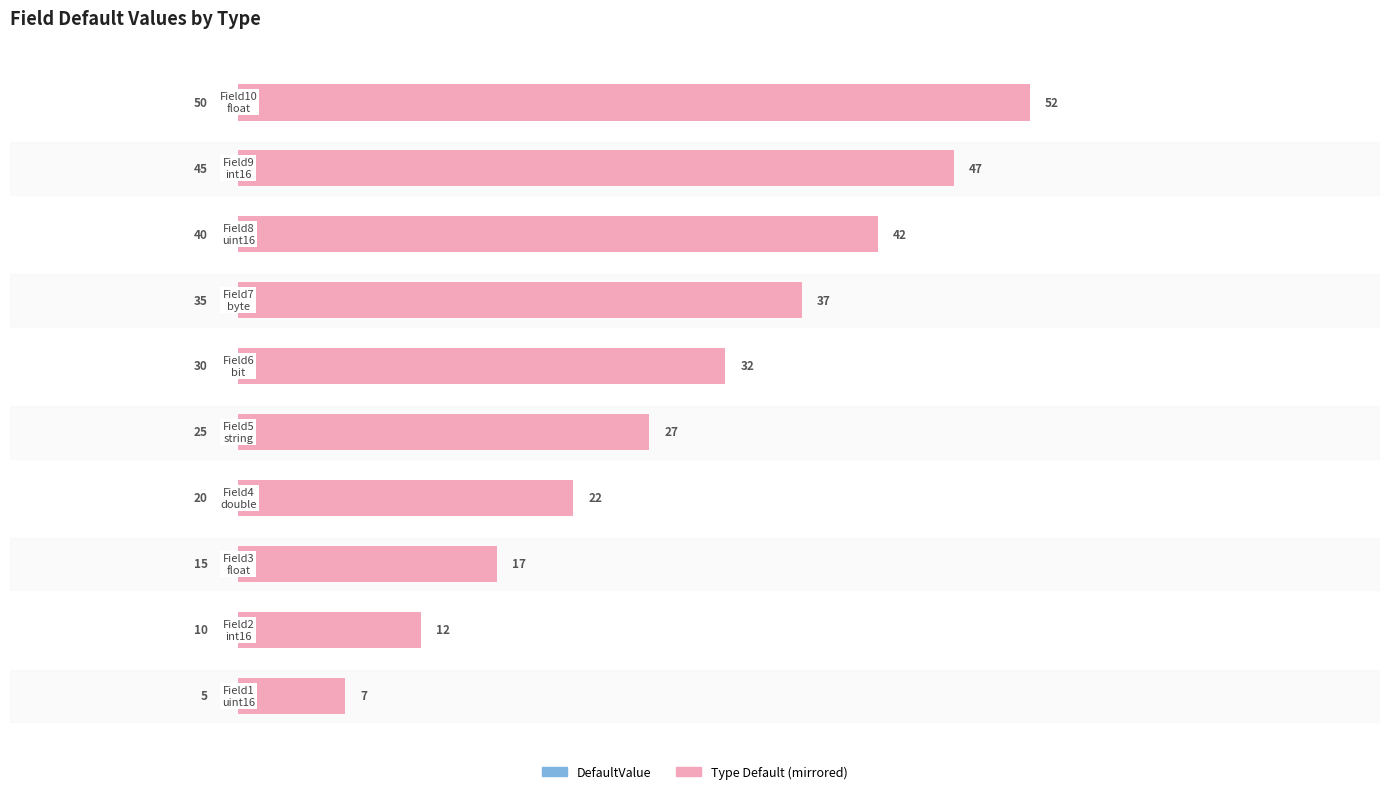

What is the spread (max minus min) of values at 7?

2